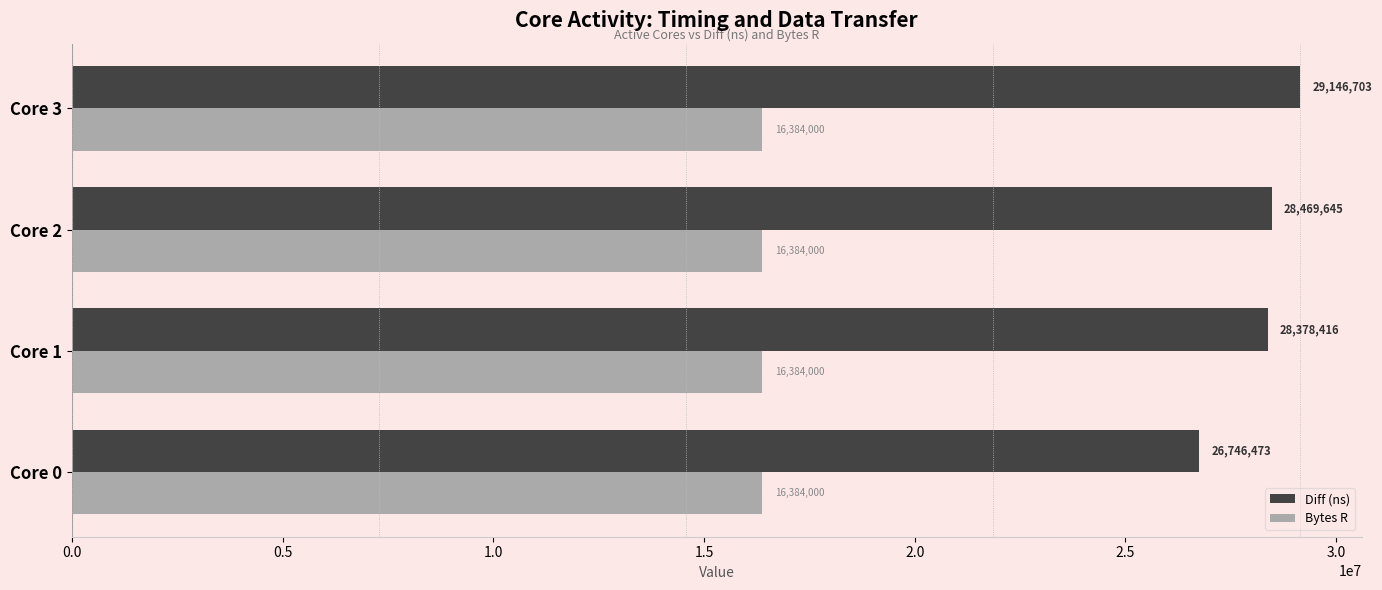

Which series has the largest total across all categories?

Diff (ns)